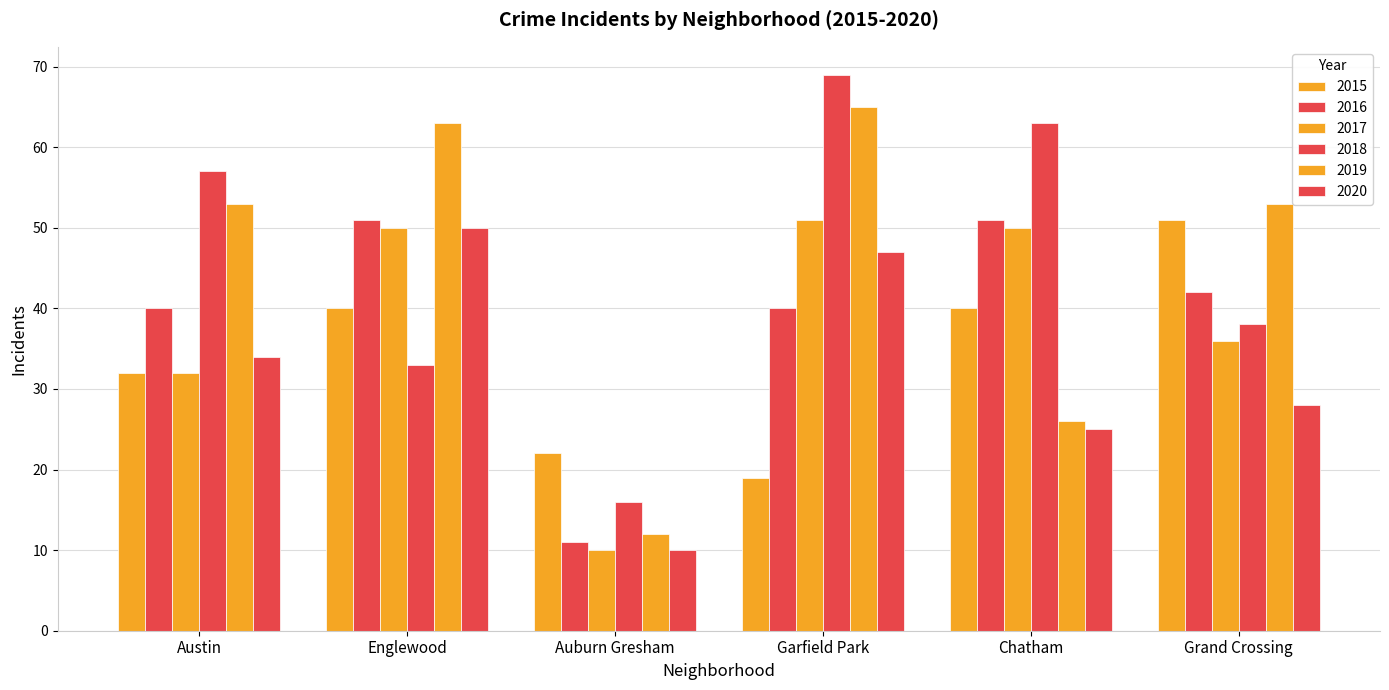

Reading left to right, transcribe all the data shown in this chart.

2015: 32	40	22	19	40	51
2016: 40	51	11	40	51	42
2017: 32	50	10	51	50	36
2018: 57	33	16	69	63	38
2019: 53	63	12	65	26	53
2020: 34	50	10	47	25	28